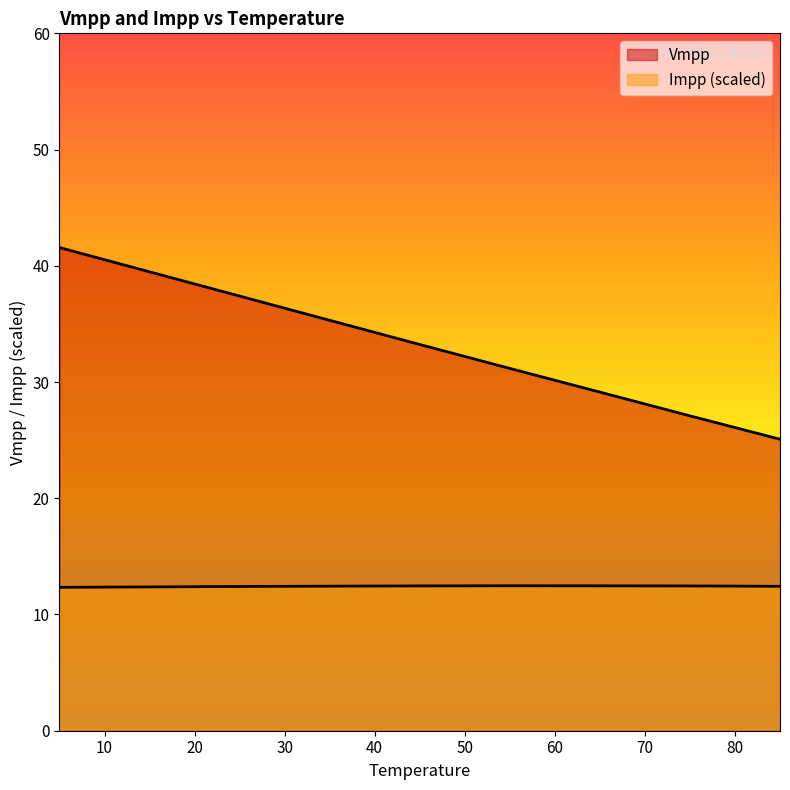

At which label does Vmpp first exceed 33?

5